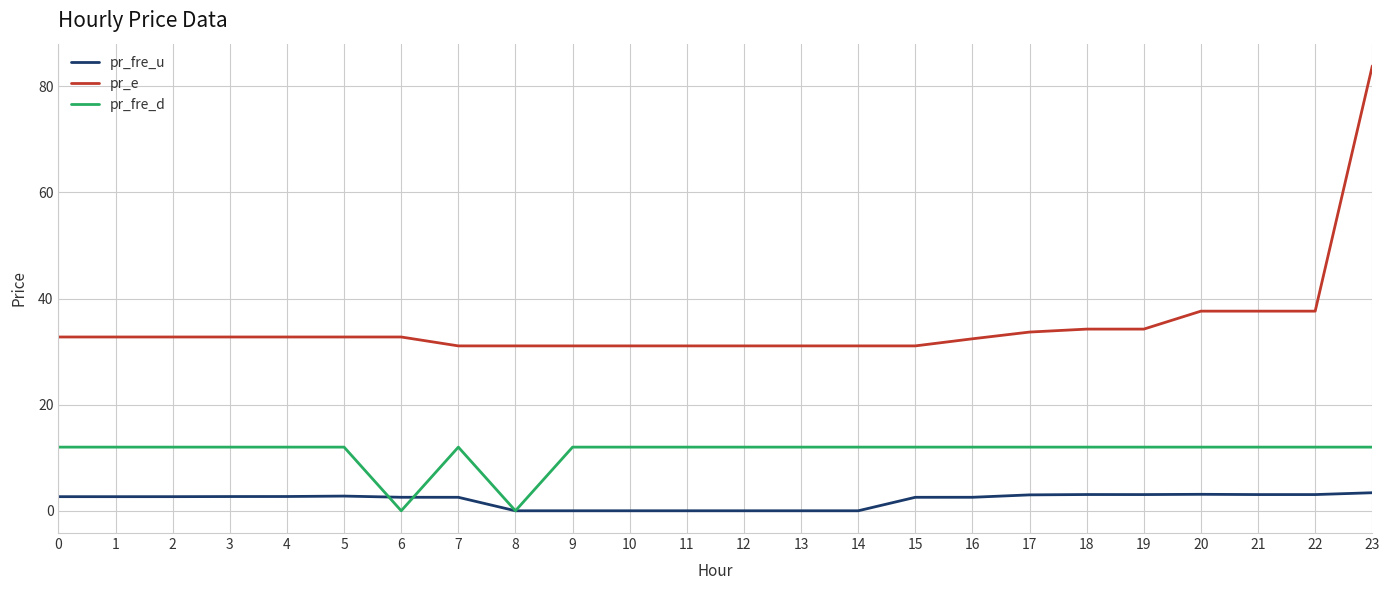

How many values in the pr_e series are below 32?

9